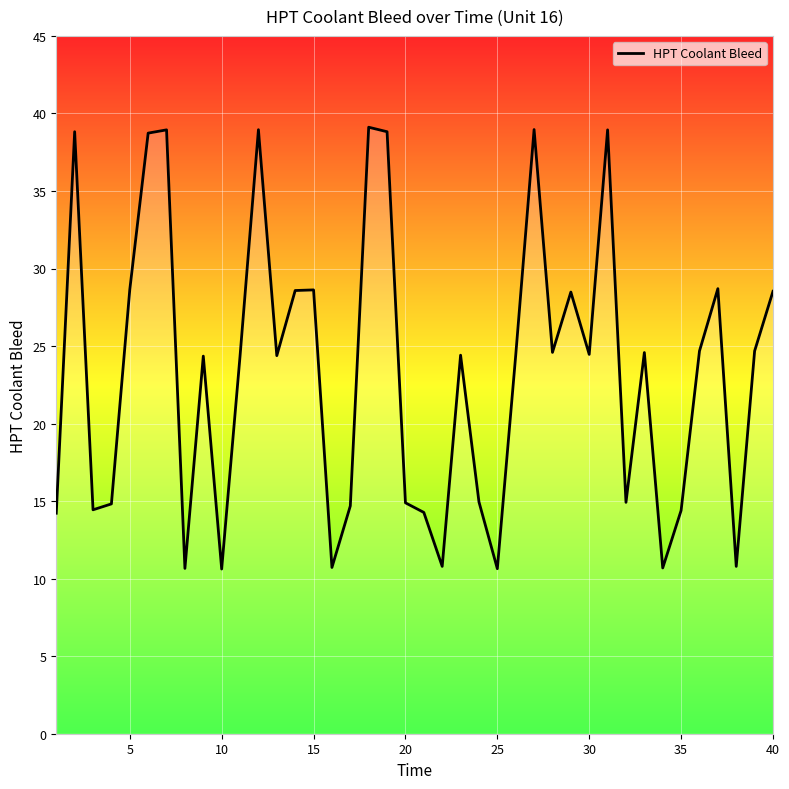

What is the difference between the maximum and minimum values?

28.5